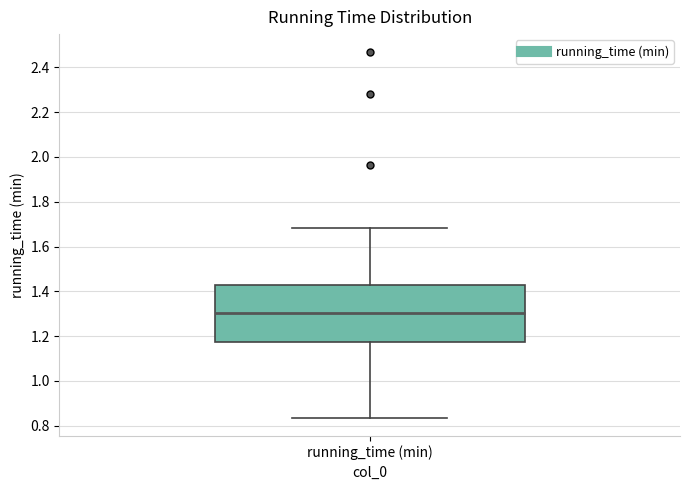

Transcribe this box plot: give where the median line is, the range the box spans, and where the two whiskers end, as read against the y-axis. The values are not printed on the chart, so give them approximately, as read against the axis.

median 1.30, box 1.18 to 1.42, whiskers 0.84 to 1.68